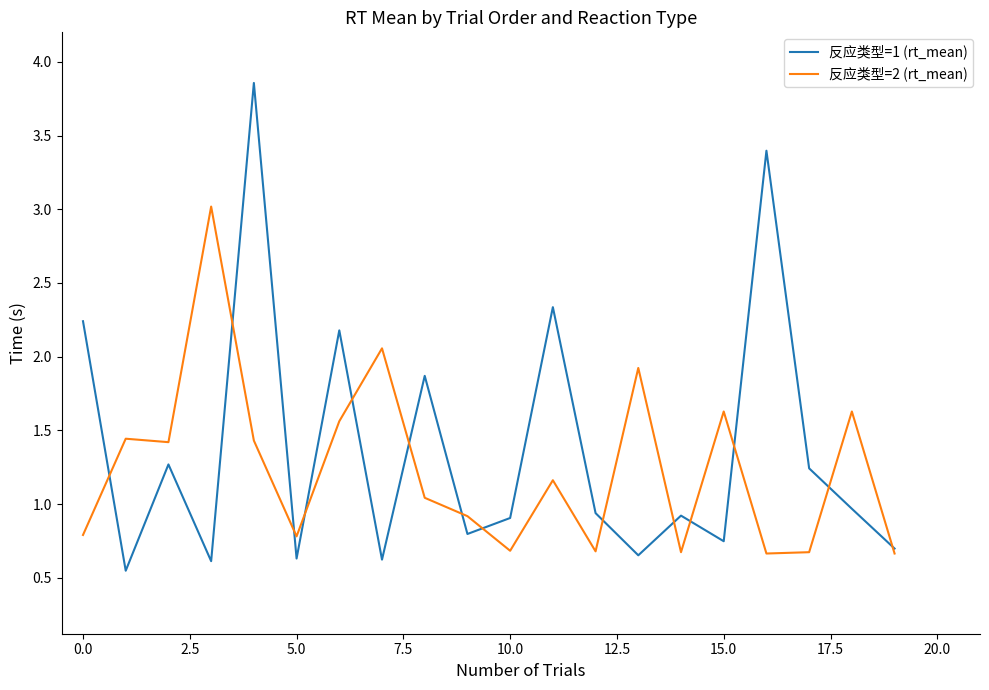

Which series has the largest total across all categories?

反应类型=1 (rt_mean)